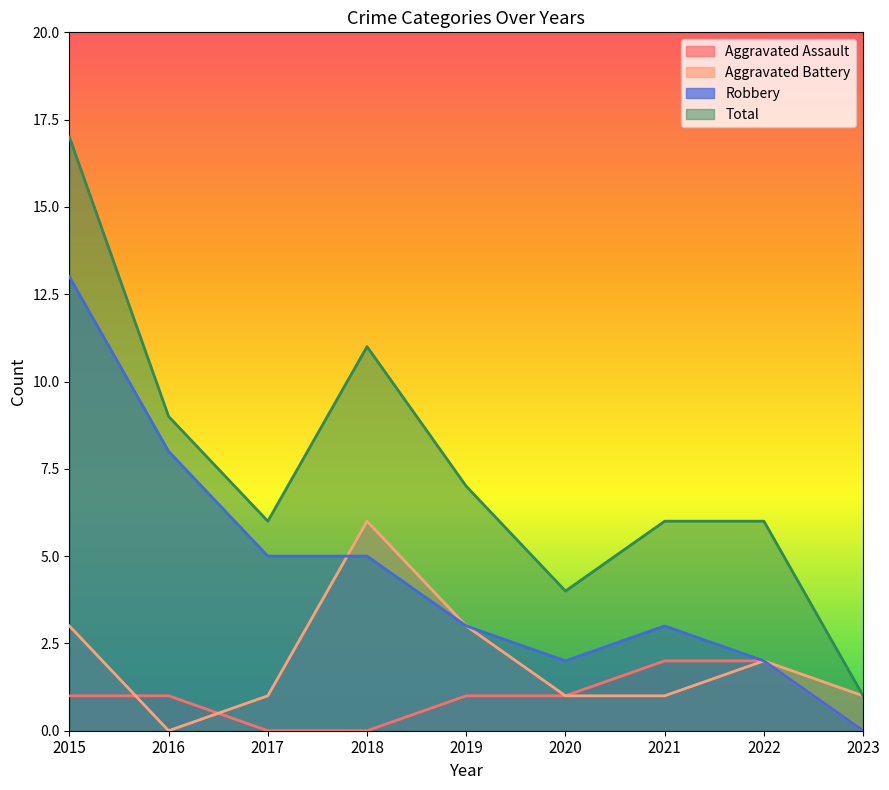

How many lines are shown in the chart?

4